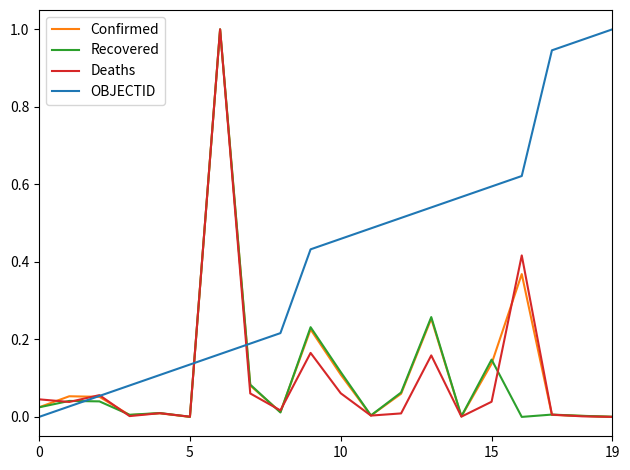

What is the sum of all Recovered values?

2.0